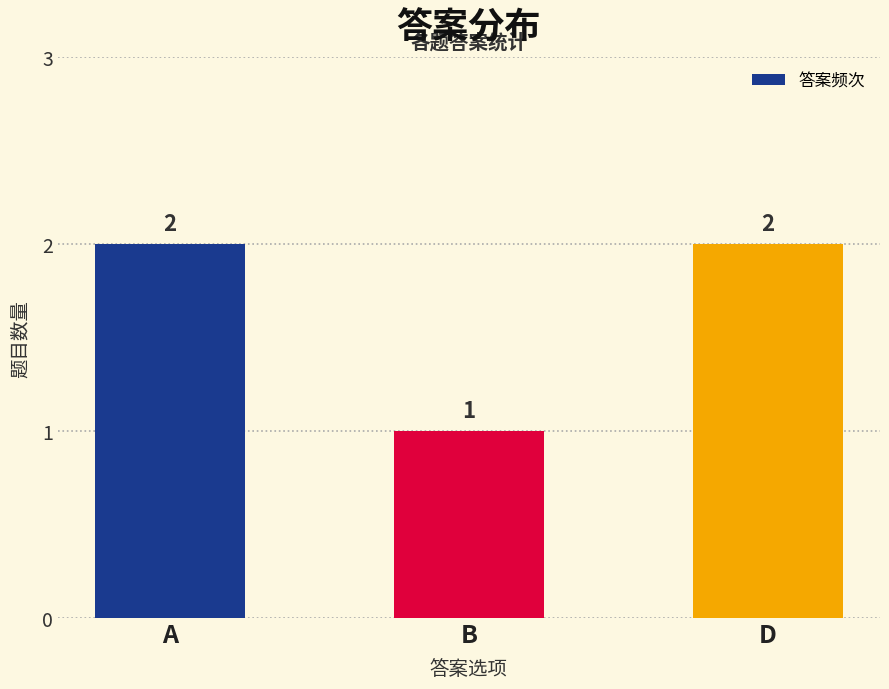

What is the difference between the second highest and minimum values?

1